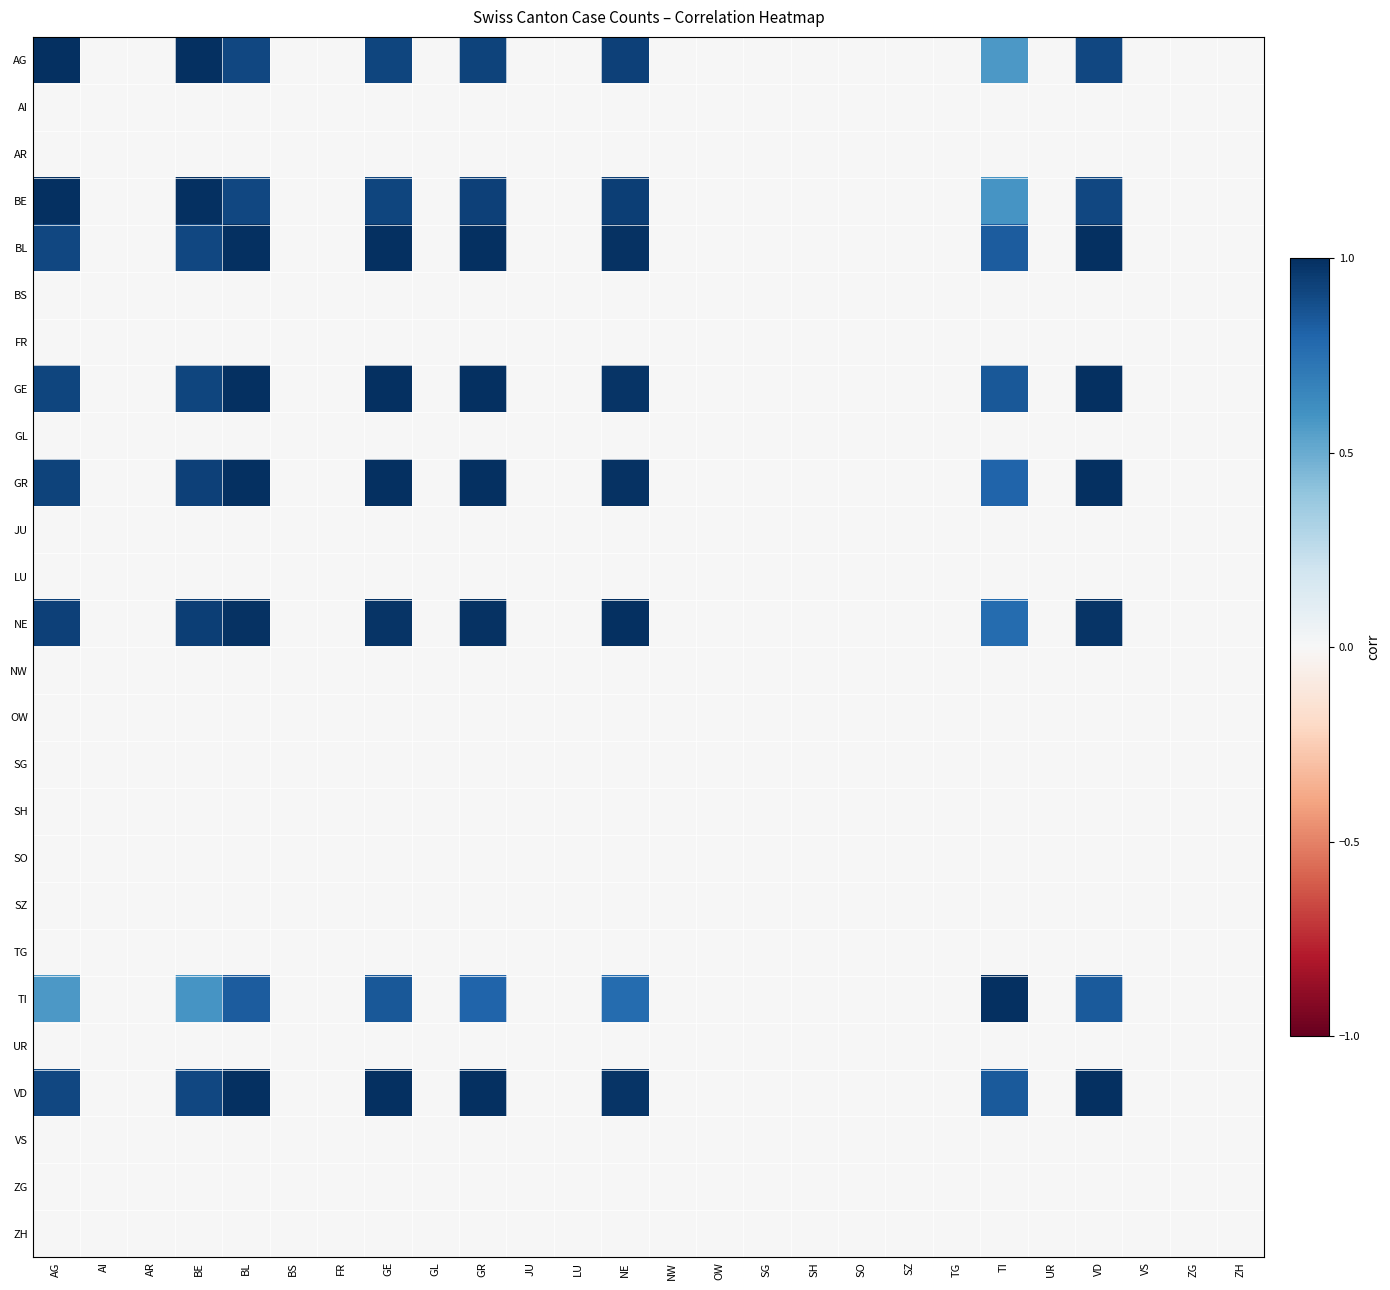

Reading right to left, transcribe all the data shown in this chart.

AG: ZH=0.0	ZG=0.0	VS=0.0	VD=0.9	UR=0.0	TI=0.6	TG=0.0	SZ=0.0	SO=0.0	SH=0.0	SG=0.0	OW=0.0	NW=0.0	NE=0.9	LU=0.0	JU=0.0	GR=0.9	GL=0.0	GE=0.9	FR=0.0	BS=0.0	BL=0.9	BE=1.0	AR=0.0	AI=0.0	AG=1.0
AI: ZH=0.0	ZG=0.0	VS=0.0	VD=0.0	UR=0.0	TI=0.0	TG=0.0	SZ=0.0	SO=0.0	SH=0.0	SG=0.0	OW=0.0	NW=0.0	NE=0.0	LU=0.0	JU=0.0	GR=0.0	GL=0.0	GE=0.0	FR=0.0	BS=0.0	BL=0.0	BE=0.0	AR=0.0	AI=0.0	AG=0.0
AR: ZH=0.0	ZG=0.0	VS=0.0	VD=0.0	UR=0.0	TI=0.0	TG=0.0	SZ=0.0	SO=0.0	SH=0.0	SG=0.0	OW=0.0	NW=0.0	NE=0.0	LU=0.0	JU=0.0	GR=0.0	GL=0.0	GE=0.0	FR=0.0	BS=0.0	BL=0.0	BE=0.0	AR=0.0	AI=0.0	AG=0.0
BE: ZH=0.0	ZG=0.0	VS=0.0	VD=0.9	UR=0.0	TI=0.6	TG=0.0	SZ=0.0	SO=0.0	SH=0.0	SG=0.0	OW=0.0	NW=0.0	NE=0.9	LU=0.0	JU=0.0	GR=0.9	GL=0.0	GE=0.9	FR=0.0	BS=0.0	BL=0.9	BE=1.0	AR=0.0	AI=0.0	AG=1.0
BL: ZH=0.0	ZG=0.0	VS=0.0	VD=1.0	UR=0.0	TI=0.8	TG=0.0	SZ=0.0	SO=0.0	SH=0.0	SG=0.0	OW=0.0	NW=0.0	NE=1.0	LU=0.0	JU=0.0	GR=1.0	GL=0.0	GE=1.0	FR=0.0	BS=0.0	BL=1.0	BE=0.9	AR=0.0	AI=0.0	AG=0.9
BS: ZH=0.0	ZG=0.0	VS=0.0	VD=0.0	UR=0.0	TI=0.0	TG=0.0	SZ=0.0	SO=0.0	SH=0.0	SG=0.0	OW=0.0	NW=0.0	NE=0.0	LU=0.0	JU=0.0	GR=0.0	GL=0.0	GE=0.0	FR=0.0	BS=0.0	BL=0.0	BE=0.0	AR=0.0	AI=0.0	AG=0.0
FR: ZH=0.0	ZG=0.0	VS=0.0	VD=0.0	UR=0.0	TI=0.0	TG=0.0	SZ=0.0	SO=0.0	SH=0.0	SG=0.0	OW=0.0	NW=0.0	NE=0.0	LU=0.0	JU=0.0	GR=0.0	GL=0.0	GE=0.0	FR=0.0	BS=0.0	BL=0.0	BE=0.0	AR=0.0	AI=0.0	AG=0.0
GE: ZH=0.0	ZG=0.0	VS=0.0	VD=1.0	UR=0.0	TI=0.8	TG=0.0	SZ=0.0	SO=0.0	SH=0.0	SG=0.0	OW=0.0	NW=0.0	NE=1.0	LU=0.0	JU=0.0	GR=1.0	GL=0.0	GE=1.0	FR=0.0	BS=0.0	BL=1.0	BE=0.9	AR=0.0	AI=0.0	AG=0.9
GL: ZH=0.0	ZG=0.0	VS=0.0	VD=0.0	UR=0.0	TI=0.0	TG=0.0	SZ=0.0	SO=0.0	SH=0.0	SG=0.0	OW=0.0	NW=0.0	NE=0.0	LU=0.0	JU=0.0	GR=0.0	GL=0.0	GE=0.0	FR=0.0	BS=0.0	BL=0.0	BE=0.0	AR=0.0	AI=0.0	AG=0.0
GR: ZH=0.0	ZG=0.0	VS=0.0	VD=1.0	UR=0.0	TI=0.8	TG=0.0	SZ=0.0	SO=0.0	SH=0.0	SG=0.0	OW=0.0	NW=0.0	NE=1.0	LU=0.0	JU=0.0	GR=1.0	GL=0.0	GE=1.0	FR=0.0	BS=0.0	BL=1.0	BE=0.9	AR=0.0	AI=0.0	AG=0.9
JU: ZH=0.0	ZG=0.0	VS=0.0	VD=0.0	UR=0.0	TI=0.0	TG=0.0	SZ=0.0	SO=0.0	SH=0.0	SG=0.0	OW=0.0	NW=0.0	NE=0.0	LU=0.0	JU=0.0	GR=0.0	GL=0.0	GE=0.0	FR=0.0	BS=0.0	BL=0.0	BE=0.0	AR=0.0	AI=0.0	AG=0.0
LU: ZH=0.0	ZG=0.0	VS=0.0	VD=0.0	UR=0.0	TI=0.0	TG=0.0	SZ=0.0	SO=0.0	SH=0.0	SG=0.0	OW=0.0	NW=0.0	NE=0.0	LU=0.0	JU=0.0	GR=0.0	GL=0.0	GE=0.0	FR=0.0	BS=0.0	BL=0.0	BE=0.0	AR=0.0	AI=0.0	AG=0.0
NE: ZH=0.0	ZG=0.0	VS=0.0	VD=1.0	UR=0.0	TI=0.8	TG=0.0	SZ=0.0	SO=0.0	SH=0.0	SG=0.0	OW=0.0	NW=0.0	NE=1.0	LU=0.0	JU=0.0	GR=1.0	GL=0.0	GE=1.0	FR=0.0	BS=0.0	BL=1.0	BE=0.9	AR=0.0	AI=0.0	AG=0.9
NW: ZH=0.0	ZG=0.0	VS=0.0	VD=0.0	UR=0.0	TI=0.0	TG=0.0	SZ=0.0	SO=0.0	SH=0.0	SG=0.0	OW=0.0	NW=0.0	NE=0.0	LU=0.0	JU=0.0	GR=0.0	GL=0.0	GE=0.0	FR=0.0	BS=0.0	BL=0.0	BE=0.0	AR=0.0	AI=0.0	AG=0.0
OW: ZH=0.0	ZG=0.0	VS=0.0	VD=0.0	UR=0.0	TI=0.0	TG=0.0	SZ=0.0	SO=0.0	SH=0.0	SG=0.0	OW=0.0	NW=0.0	NE=0.0	LU=0.0	JU=0.0	GR=0.0	GL=0.0	GE=0.0	FR=0.0	BS=0.0	BL=0.0	BE=0.0	AR=0.0	AI=0.0	AG=0.0
SG: ZH=0.0	ZG=0.0	VS=0.0	VD=0.0	UR=0.0	TI=0.0	TG=0.0	SZ=0.0	SO=0.0	SH=0.0	SG=0.0	OW=0.0	NW=0.0	NE=0.0	LU=0.0	JU=0.0	GR=0.0	GL=0.0	GE=0.0	FR=0.0	BS=0.0	BL=0.0	BE=0.0	AR=0.0	AI=0.0	AG=0.0
SH: ZH=0.0	ZG=0.0	VS=0.0	VD=0.0	UR=0.0	TI=0.0	TG=0.0	SZ=0.0	SO=0.0	SH=0.0	SG=0.0	OW=0.0	NW=0.0	NE=0.0	LU=0.0	JU=0.0	GR=0.0	GL=0.0	GE=0.0	FR=0.0	BS=0.0	BL=0.0	BE=0.0	AR=0.0	AI=0.0	AG=0.0
SO: ZH=0.0	ZG=0.0	VS=0.0	VD=0.0	UR=0.0	TI=0.0	TG=0.0	SZ=0.0	SO=0.0	SH=0.0	SG=0.0	OW=0.0	NW=0.0	NE=0.0	LU=0.0	JU=0.0	GR=0.0	GL=0.0	GE=0.0	FR=0.0	BS=0.0	BL=0.0	BE=0.0	AR=0.0	AI=0.0	AG=0.0
SZ: ZH=0.0	ZG=0.0	VS=0.0	VD=0.0	UR=0.0	TI=0.0	TG=0.0	SZ=0.0	SO=0.0	SH=0.0	SG=0.0	OW=0.0	NW=0.0	NE=0.0	LU=0.0	JU=0.0	GR=0.0	GL=0.0	GE=0.0	FR=0.0	BS=0.0	BL=0.0	BE=0.0	AR=0.0	AI=0.0	AG=0.0
TG: ZH=0.0	ZG=0.0	VS=0.0	VD=0.0	UR=0.0	TI=0.0	TG=0.0	SZ=0.0	SO=0.0	SH=0.0	SG=0.0	OW=0.0	NW=0.0	NE=0.0	LU=0.0	JU=0.0	GR=0.0	GL=0.0	GE=0.0	FR=0.0	BS=0.0	BL=0.0	BE=0.0	AR=0.0	AI=0.0	AG=0.0
TI: ZH=0.0	ZG=0.0	VS=0.0	VD=0.8	UR=0.0	TI=1.0	TG=0.0	SZ=0.0	SO=0.0	SH=0.0	SG=0.0	OW=0.0	NW=0.0	NE=0.8	LU=0.0	JU=0.0	GR=0.8	GL=0.0	GE=0.8	FR=0.0	BS=0.0	BL=0.8	BE=0.6	AR=0.0	AI=0.0	AG=0.6
UR: ZH=0.0	ZG=0.0	VS=0.0	VD=0.0	UR=0.0	TI=0.0	TG=0.0	SZ=0.0	SO=0.0	SH=0.0	SG=0.0	OW=0.0	NW=0.0	NE=0.0	LU=0.0	JU=0.0	GR=0.0	GL=0.0	GE=0.0	FR=0.0	BS=0.0	BL=0.0	BE=0.0	AR=0.0	AI=0.0	AG=0.0
VD: ZH=0.0	ZG=0.0	VS=0.0	VD=1.0	UR=0.0	TI=0.8	TG=0.0	SZ=0.0	SO=0.0	SH=0.0	SG=0.0	OW=0.0	NW=0.0	NE=1.0	LU=0.0	JU=0.0	GR=1.0	GL=0.0	GE=1.0	FR=0.0	BS=0.0	BL=1.0	BE=0.9	AR=0.0	AI=0.0	AG=0.9
VS: ZH=0.0	ZG=0.0	VS=0.0	VD=0.0	UR=0.0	TI=0.0	TG=0.0	SZ=0.0	SO=0.0	SH=0.0	SG=0.0	OW=0.0	NW=0.0	NE=0.0	LU=0.0	JU=0.0	GR=0.0	GL=0.0	GE=0.0	FR=0.0	BS=0.0	BL=0.0	BE=0.0	AR=0.0	AI=0.0	AG=0.0
ZG: ZH=0.0	ZG=0.0	VS=0.0	VD=0.0	UR=0.0	TI=0.0	TG=0.0	SZ=0.0	SO=0.0	SH=0.0	SG=0.0	OW=0.0	NW=0.0	NE=0.0	LU=0.0	JU=0.0	GR=0.0	GL=0.0	GE=0.0	FR=0.0	BS=0.0	BL=0.0	BE=0.0	AR=0.0	AI=0.0	AG=0.0
ZH: ZH=0.0	ZG=0.0	VS=0.0	VD=0.0	UR=0.0	TI=0.0	TG=0.0	SZ=0.0	SO=0.0	SH=0.0	SG=0.0	OW=0.0	NW=0.0	NE=0.0	LU=0.0	JU=0.0	GR=0.0	GL=0.0	GE=0.0	FR=0.0	BS=0.0	BL=0.0	BE=0.0	AR=0.0	AI=0.0	AG=0.0